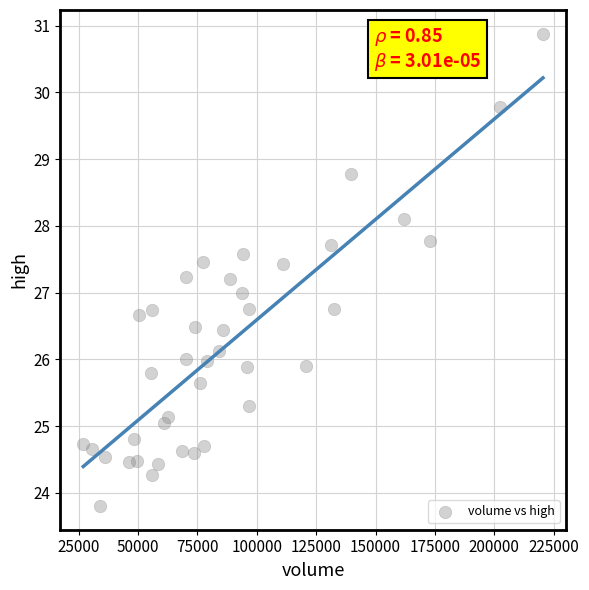

What is the range of Y values (max minus min)?

7.1